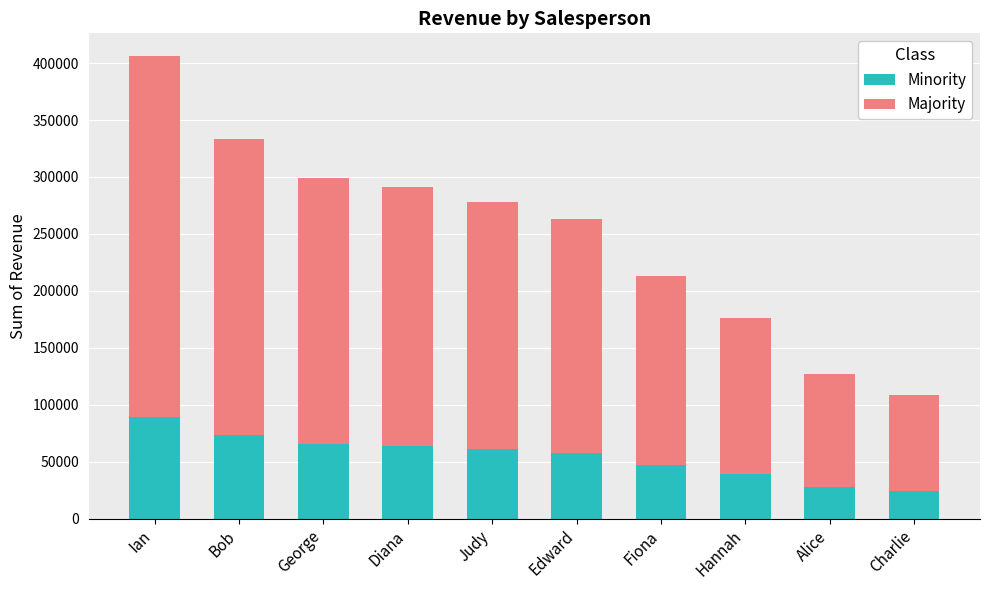

Is it true that Minority equals 43927.3 at Diana?

False